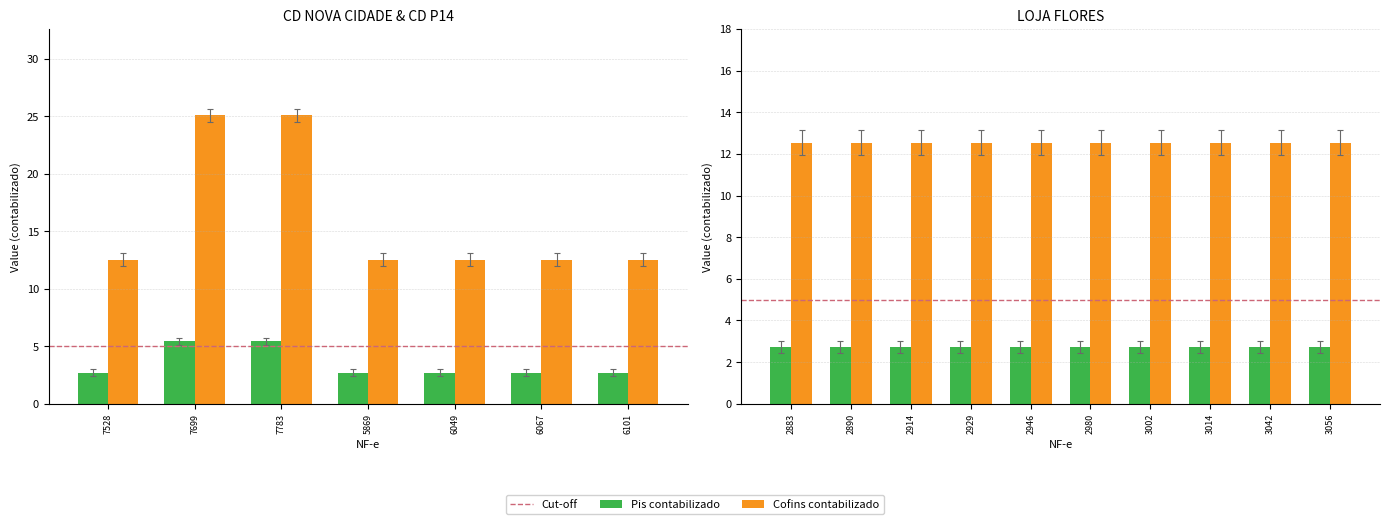

Which series has the largest range (max minus min)?

Cofins contabilizado